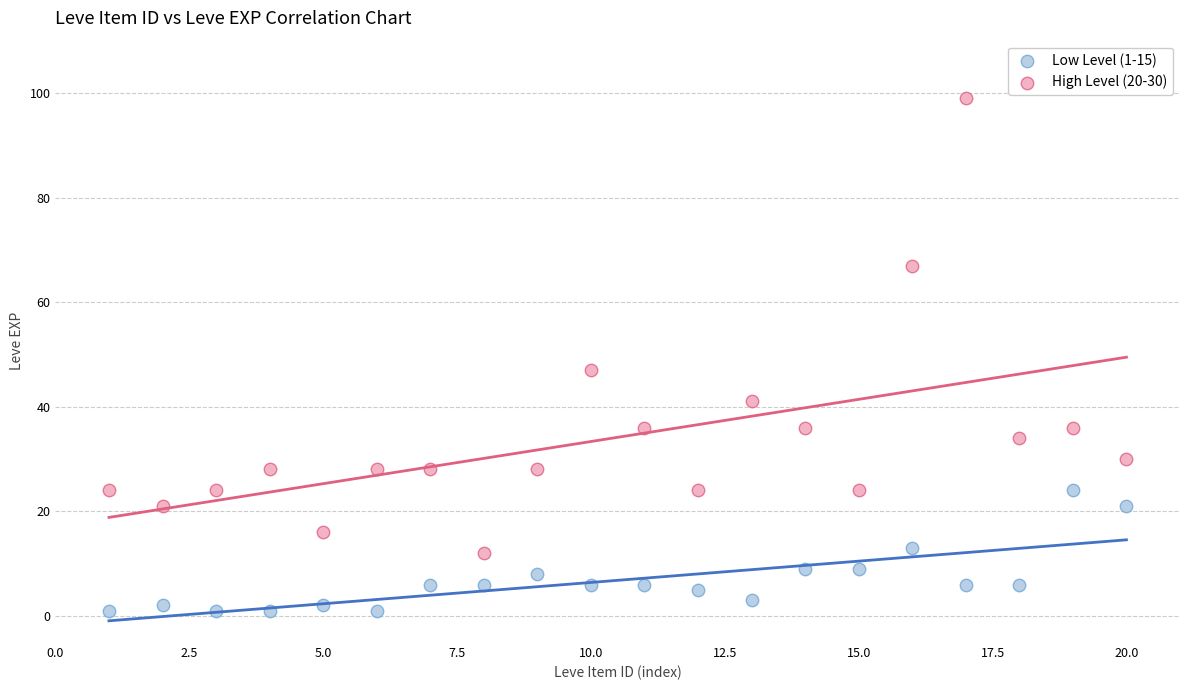

Across all series, what Y value is closest to 50?

47